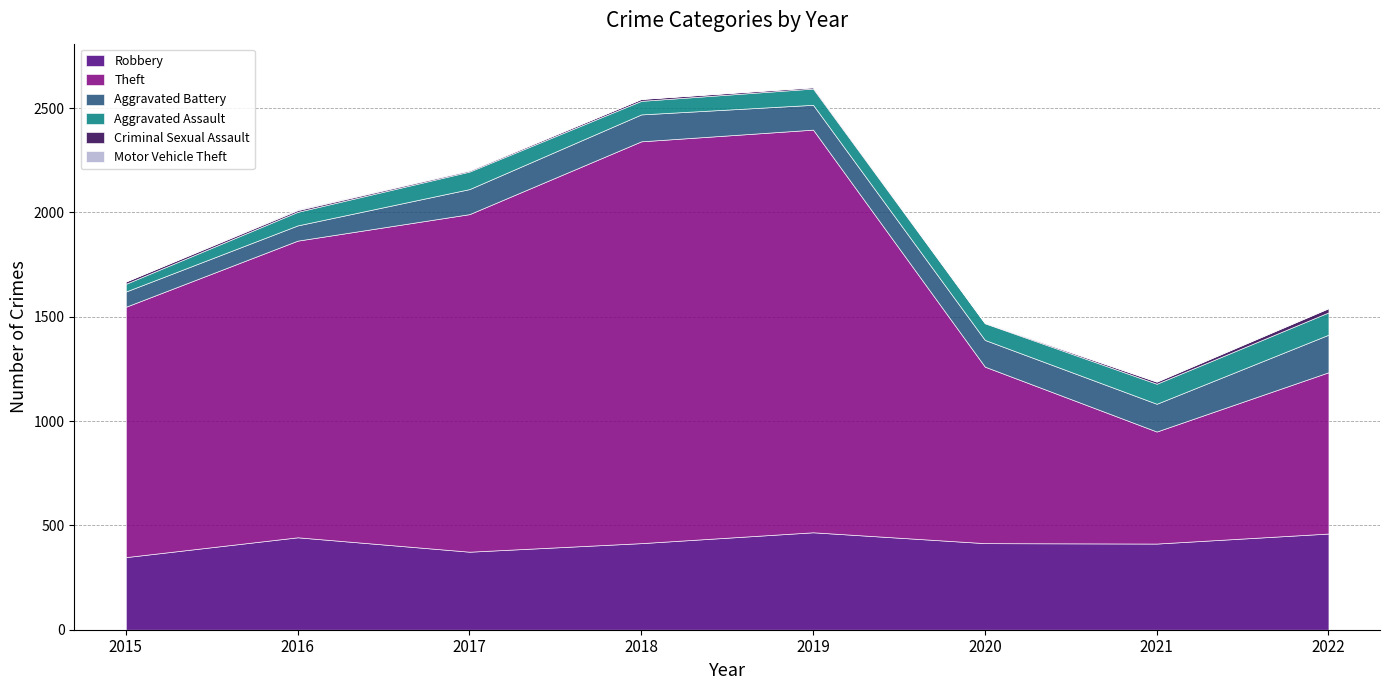

Reading right to left, extract all data points from this chart.

Robbery: 2022=461	2021=413	2020=415	2019=467	2018=415	2017=374	2016=443	2015=348
Theft: 2022=773	2021=537	2020=846	2019=1930	2018=1926	2017=1618	2016=1422	2015=1200
Aggravated Battery: 2022=180	2021=133	2020=128	2019=119	2018=129	2017=120	2016=73	2015=73
Aggravated Assault: 2022=107	2021=96	2020=80	2019=78	2018=65	2017=84	2016=65	2015=37
Criminal Sexual Assault: 2022=20	2021=10	2020=2	2019=6	2018=9	2017=5	2016=8	2015=11
Motor Vehicle Theft: 2022=2	2021=2	2020=2	2019=1	2018=1	2017=2	2016=4	2015=1